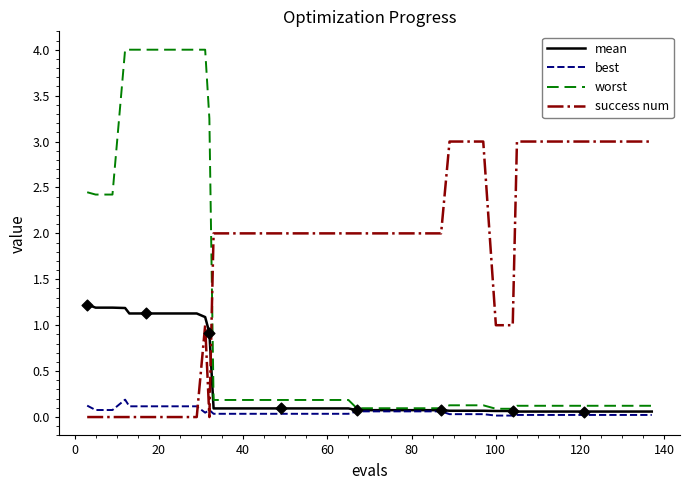

Rank the series by their maximum value, from highest to lowest.

worst, success num, mean, best